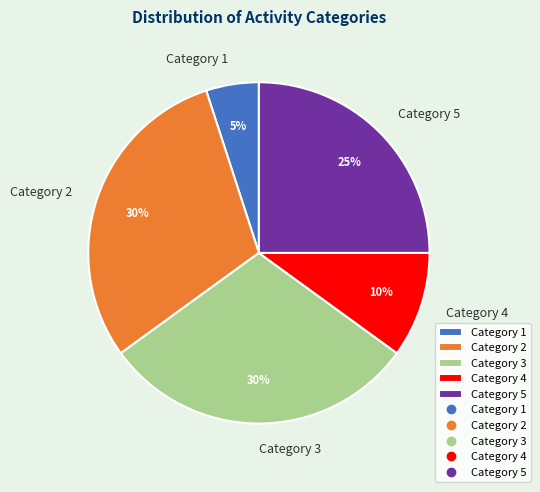

What is the smallest slice in the pie chart?

Category 1